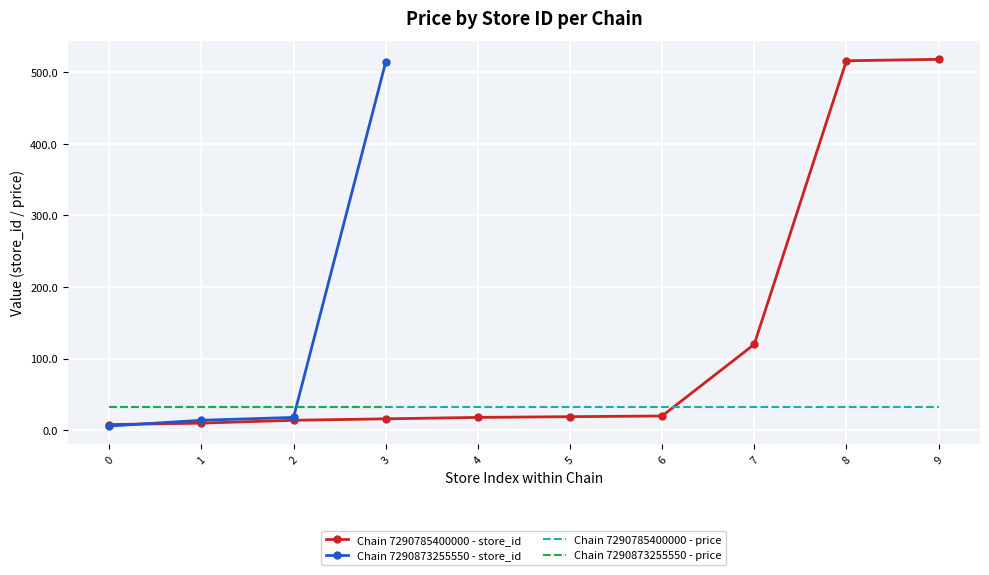

The value of Chain 7290785400000 - store_id at 3 is 16.0. True or false?

True